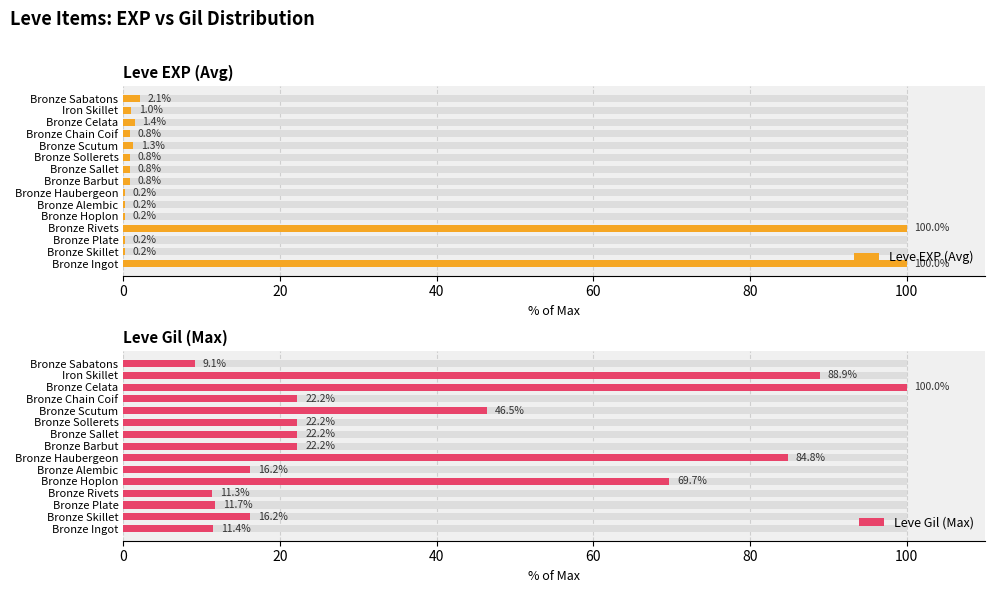

Is it true that Leve Gil (Max) equals 79.2 at Bronze Scutum?

False